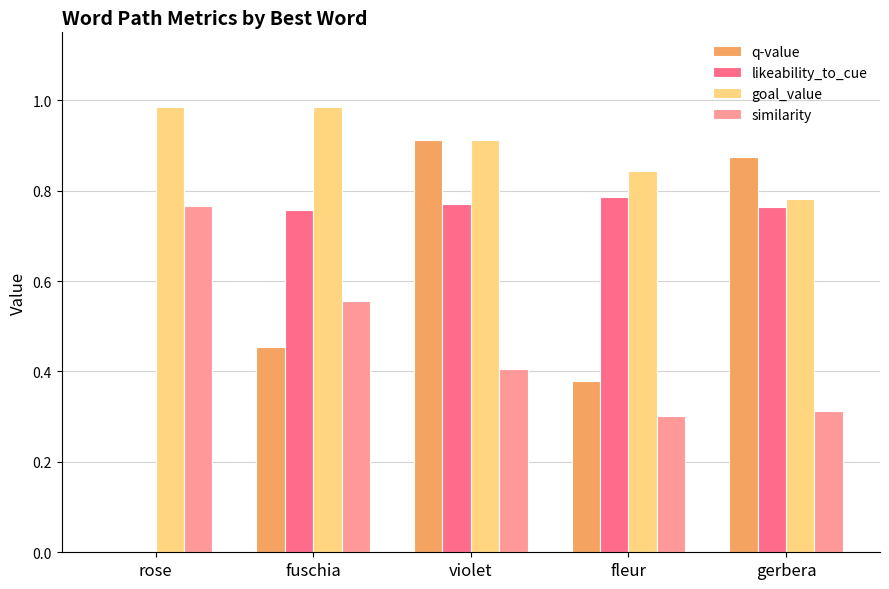

Which category has the highest value in the likeability_to_cue series?

fleur